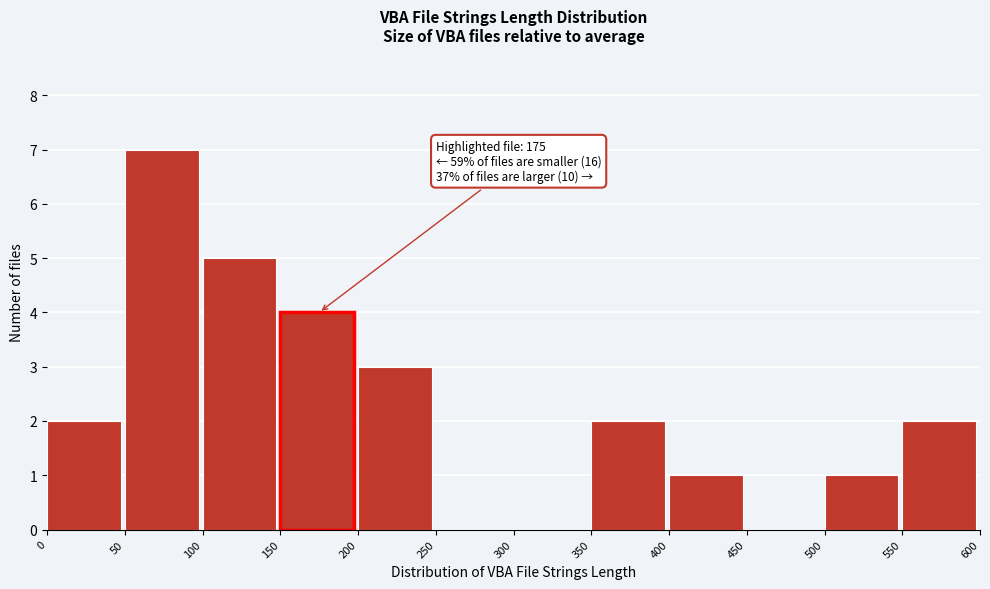

Which range on the x-axis has the tallest bar?

50 to 100